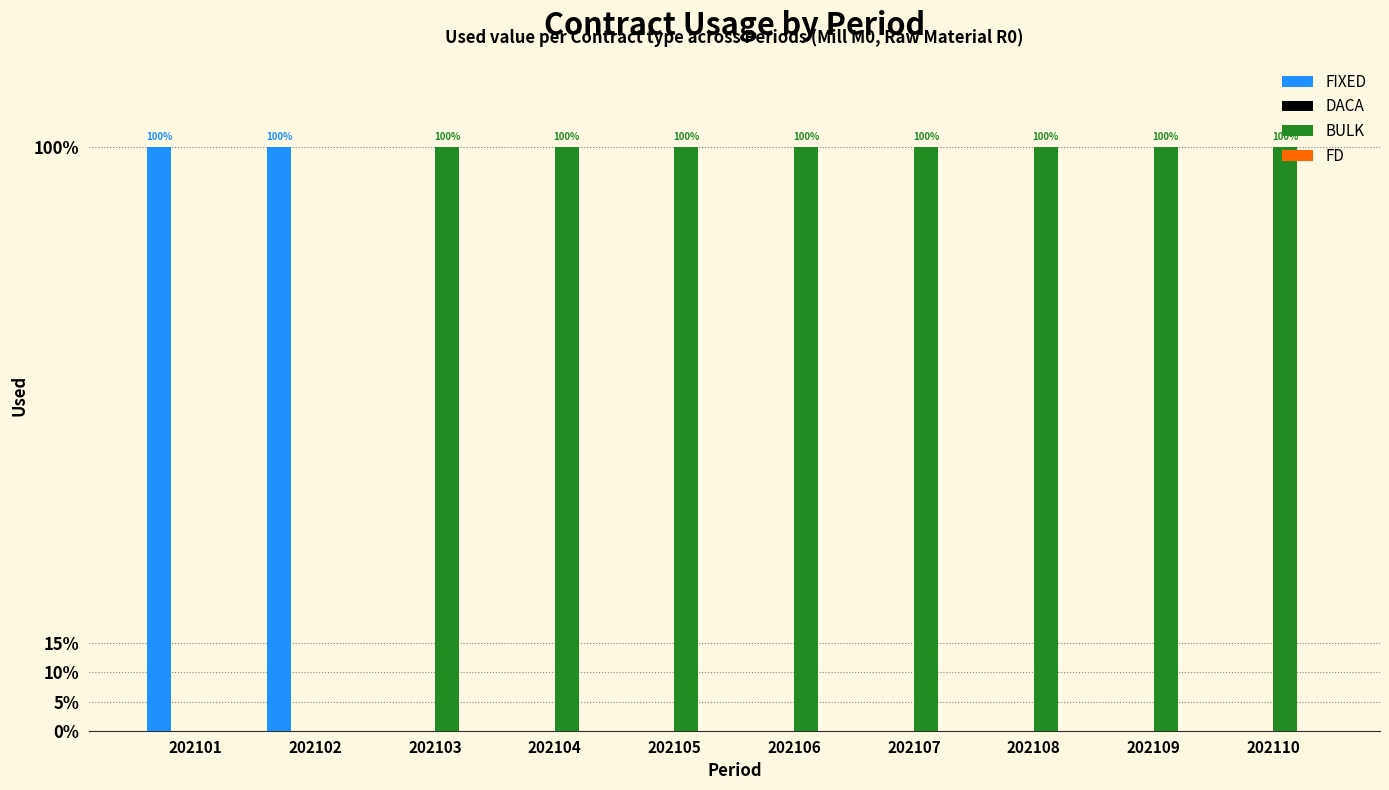

Which series has the widest spread of values?

FIXED